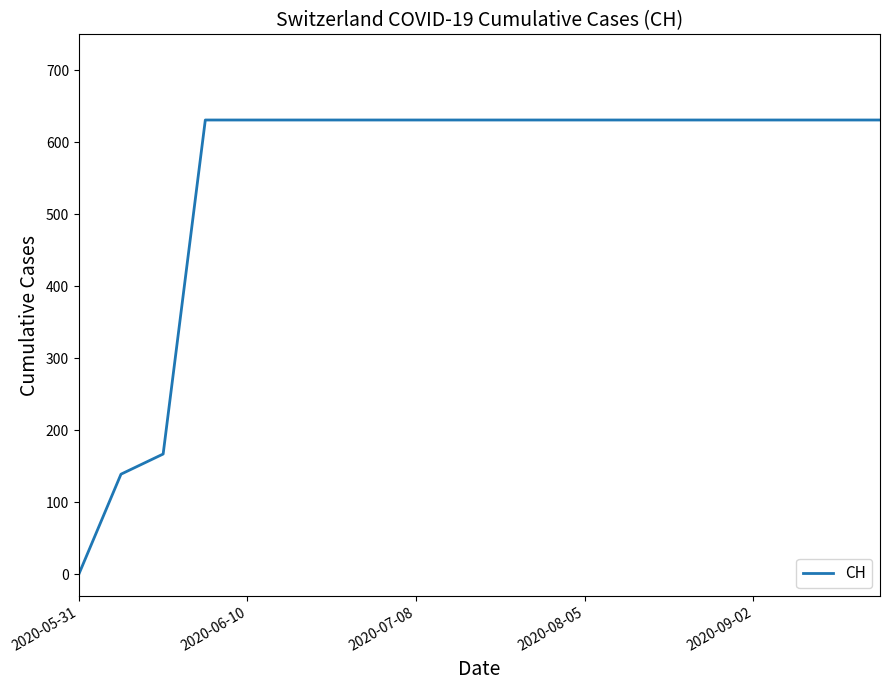

What is the maximum value shown in the chart?

631